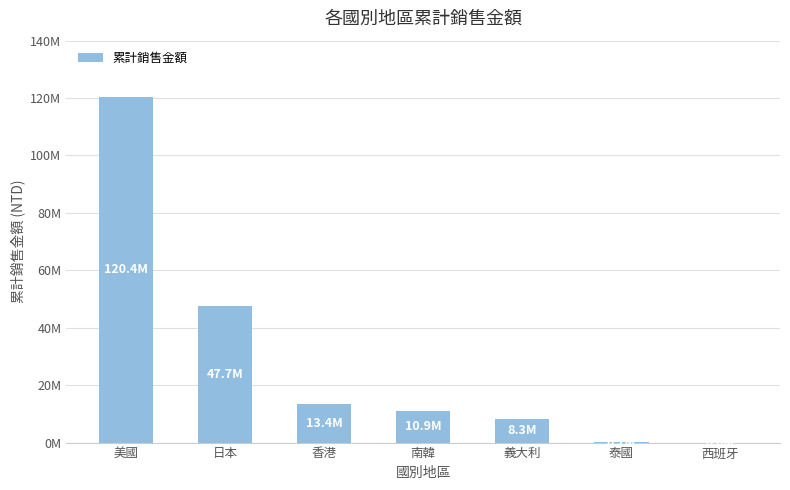

Reading left to right, list all the values displayed in this chart.

美國=120447851	日本=47651371	香港=13395270	南韓=10903555	義大利=8266209	泰國=200632	西班牙=17000